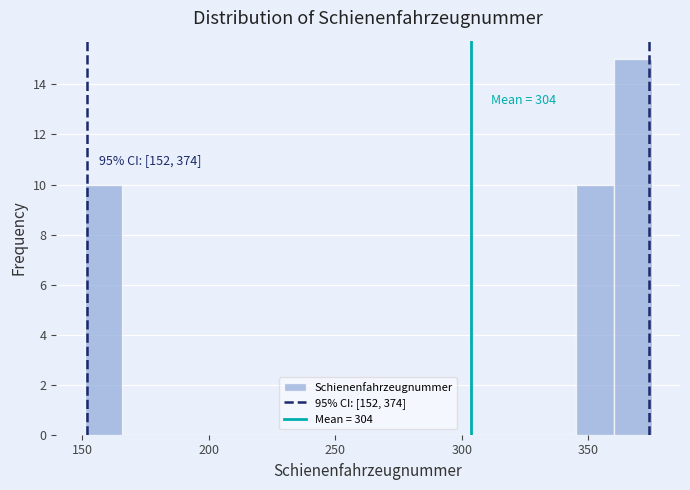

Around what value on the x-axis is the tallest bar? Give the approximate position of its centre, as read against the axis.

370